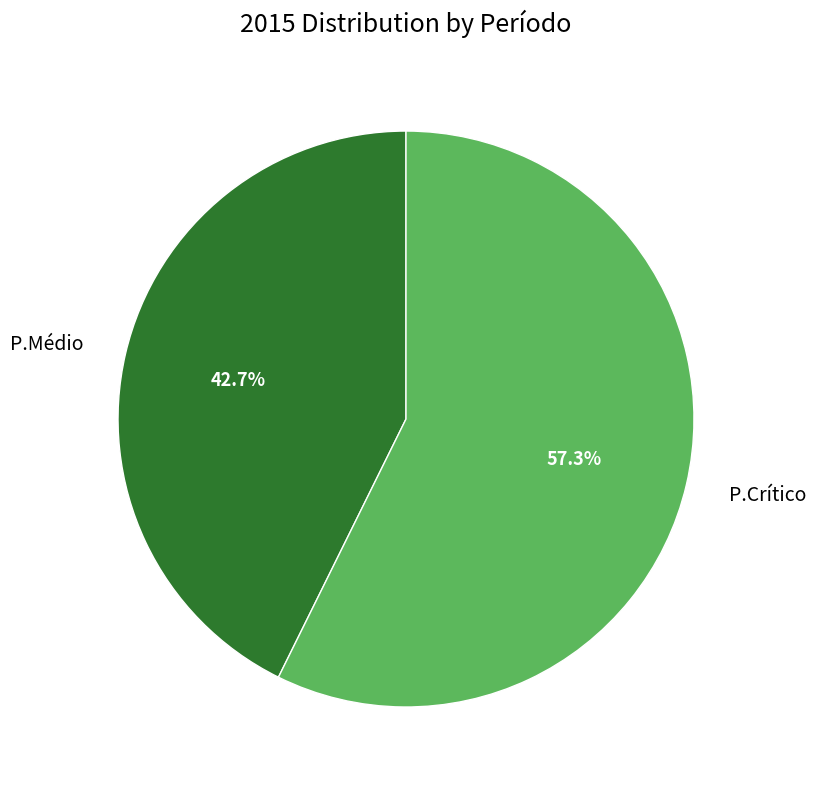

True or false: P.Médio accounts for 43% of the total.

True